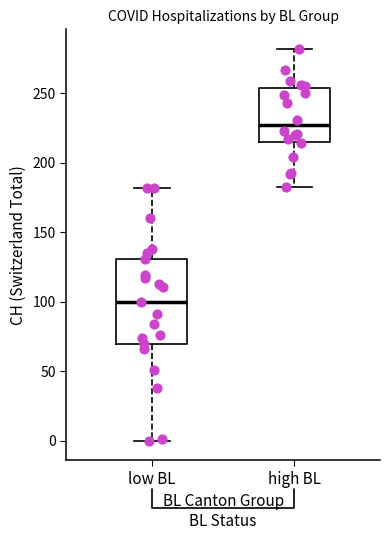

Reading left to right, read every box against the y-axis: the position of its median line, the range the box covers, and the ends of its whiskers. The values are not printed on the chart, so give them approximately, as read against the axis.

low BL: median 100, box 70 to 130, whiskers 0 to 180
high BL: median 225, box 215 to 255, whiskers 185 to 280